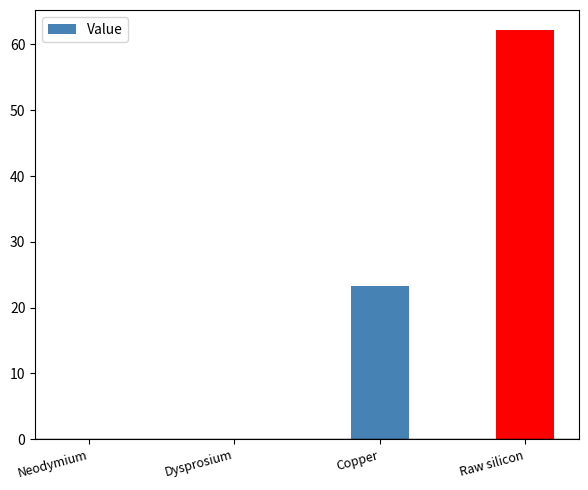

What is the sum of all values?

85.4